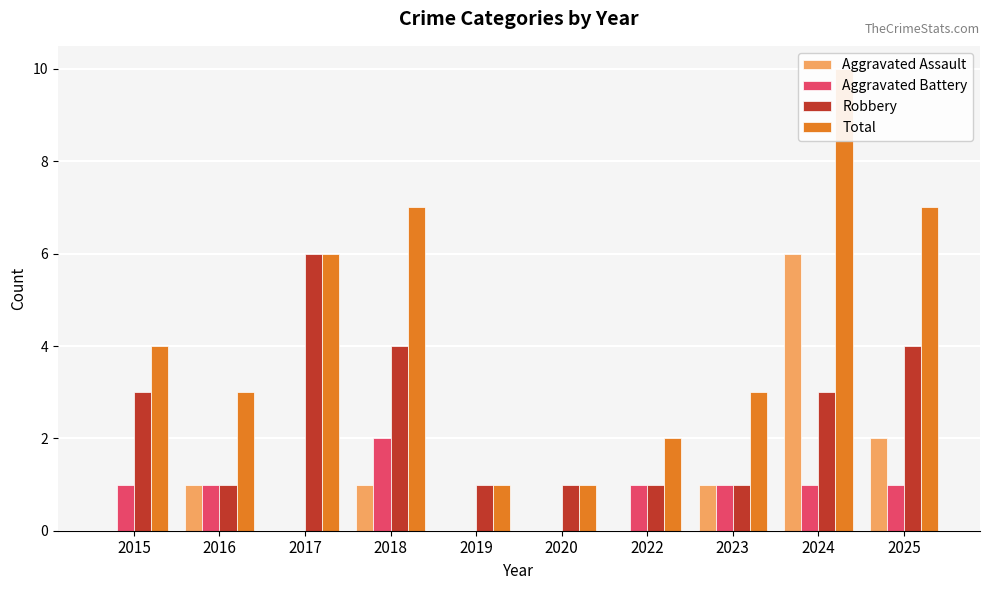

Which has a higher value, 2018 or 2025?

2025